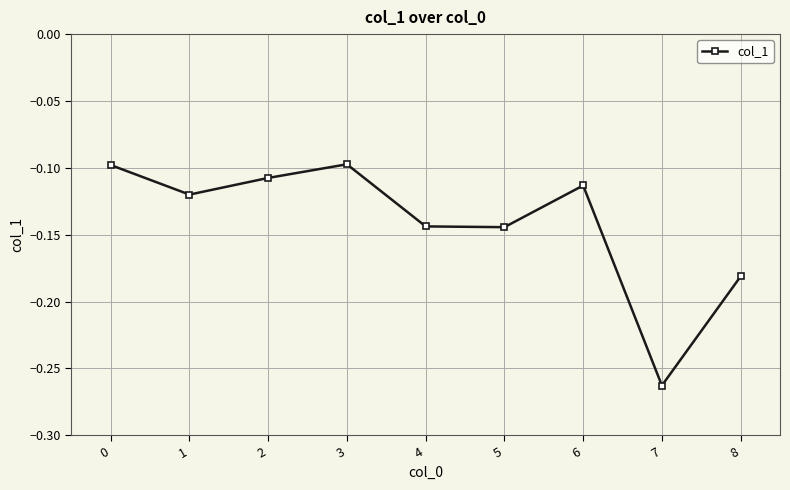

The chart shows a value of -0.1 at 5. True or false?

True